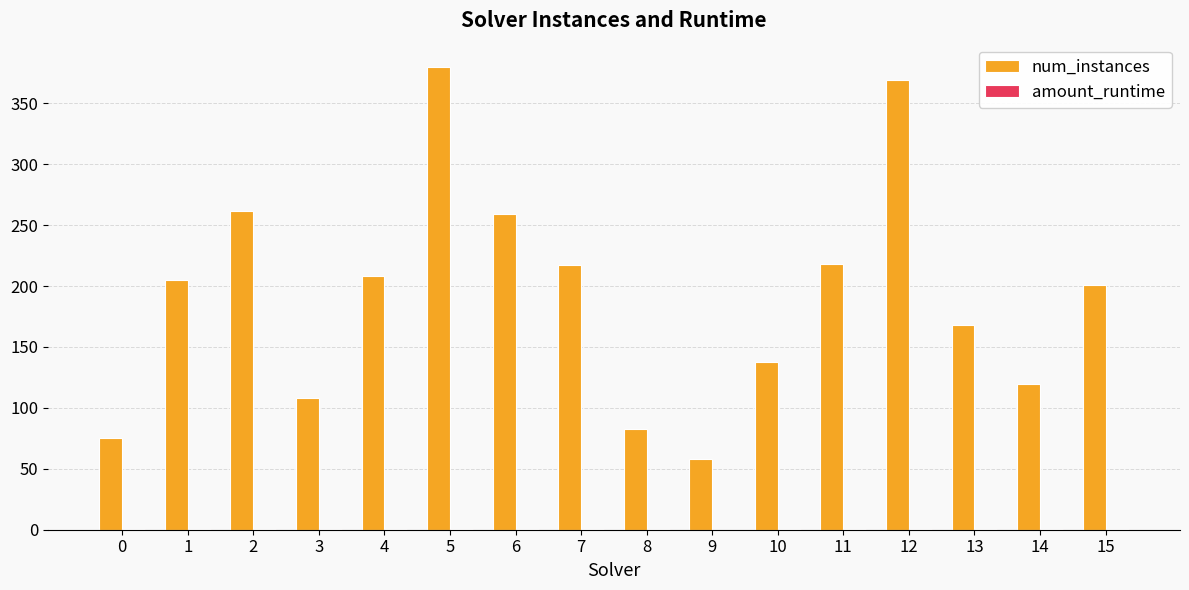

Which series has the largest total across all categories?

num_instances